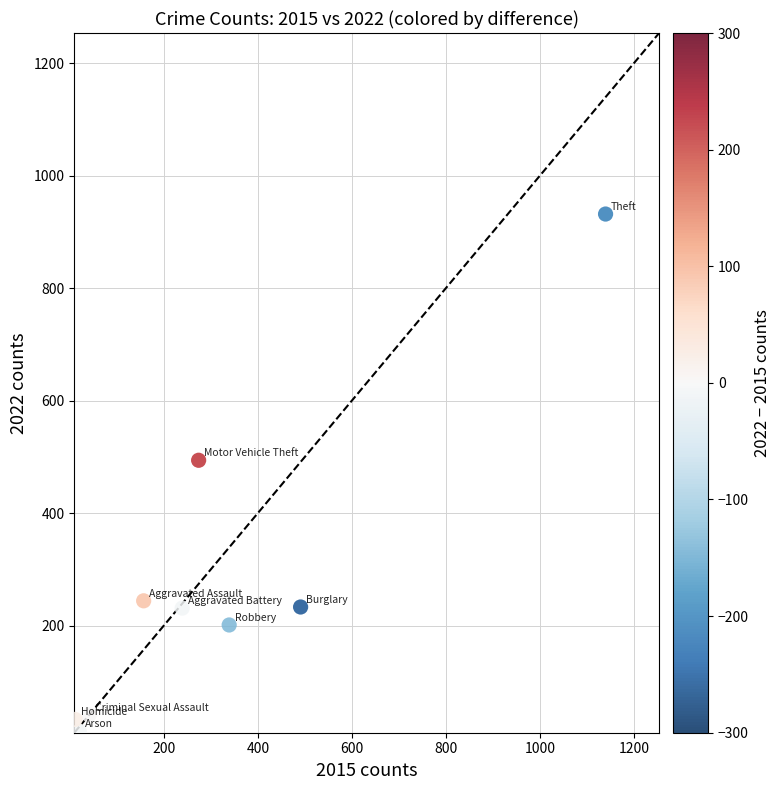

What Y value in the scatter plot is closest to 472?

494